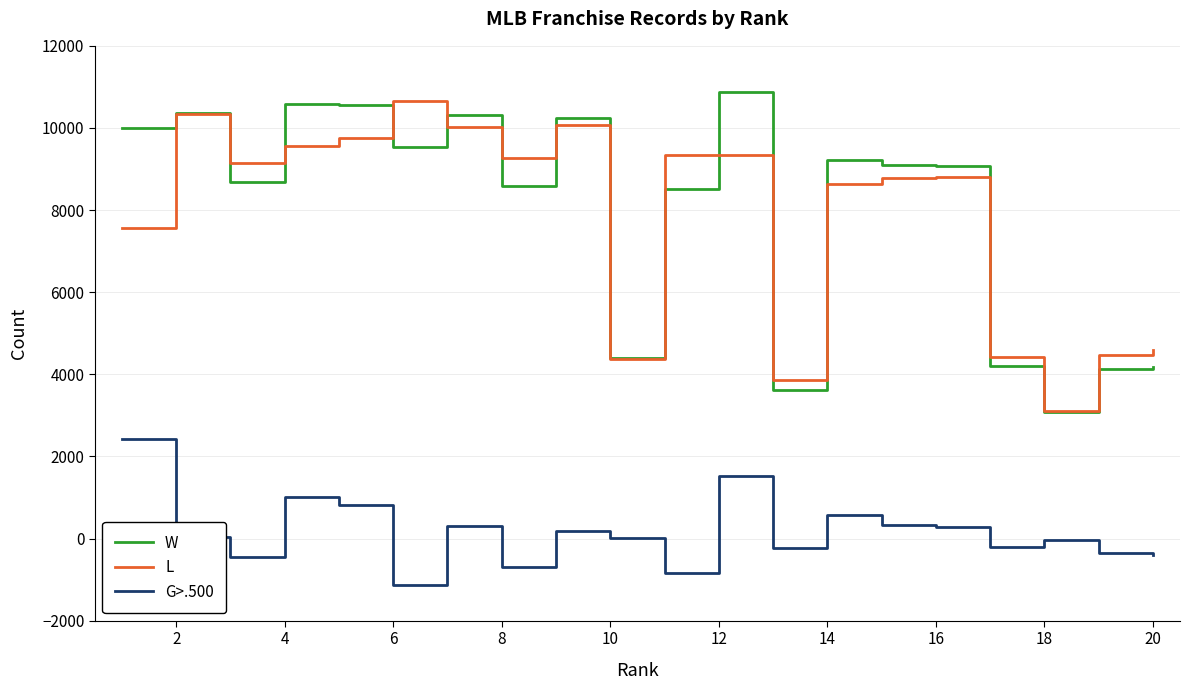

True or false: L and G>.500 cross at least once.

False